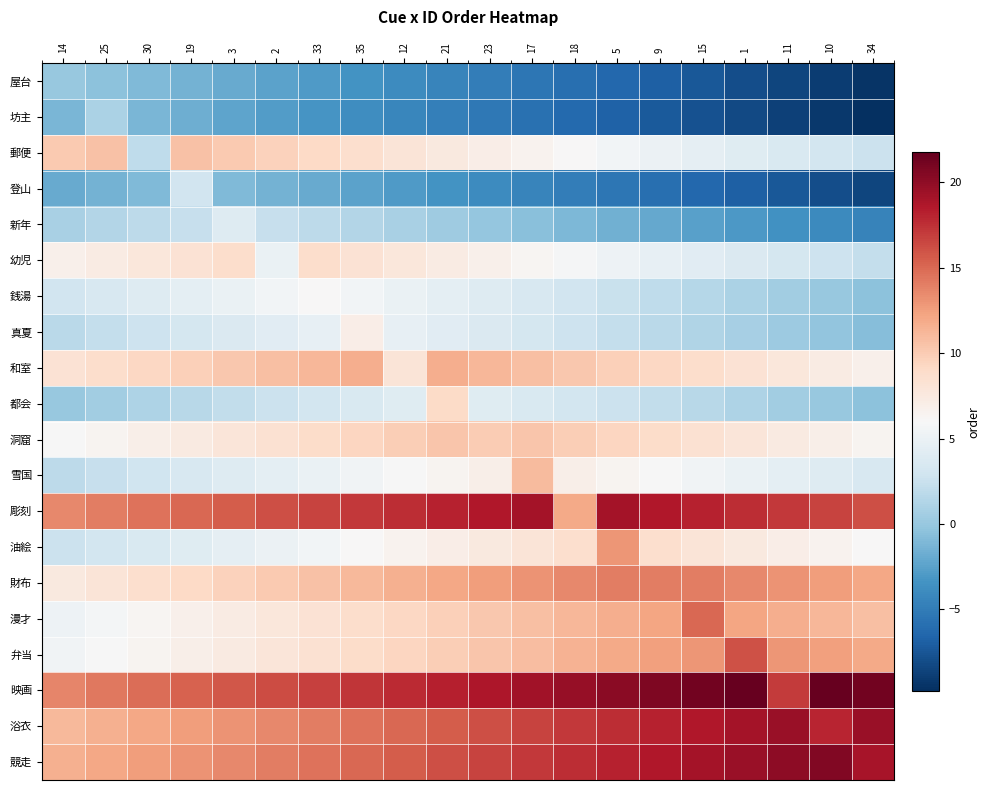

At how many categories does at least one series exceed -6?

20